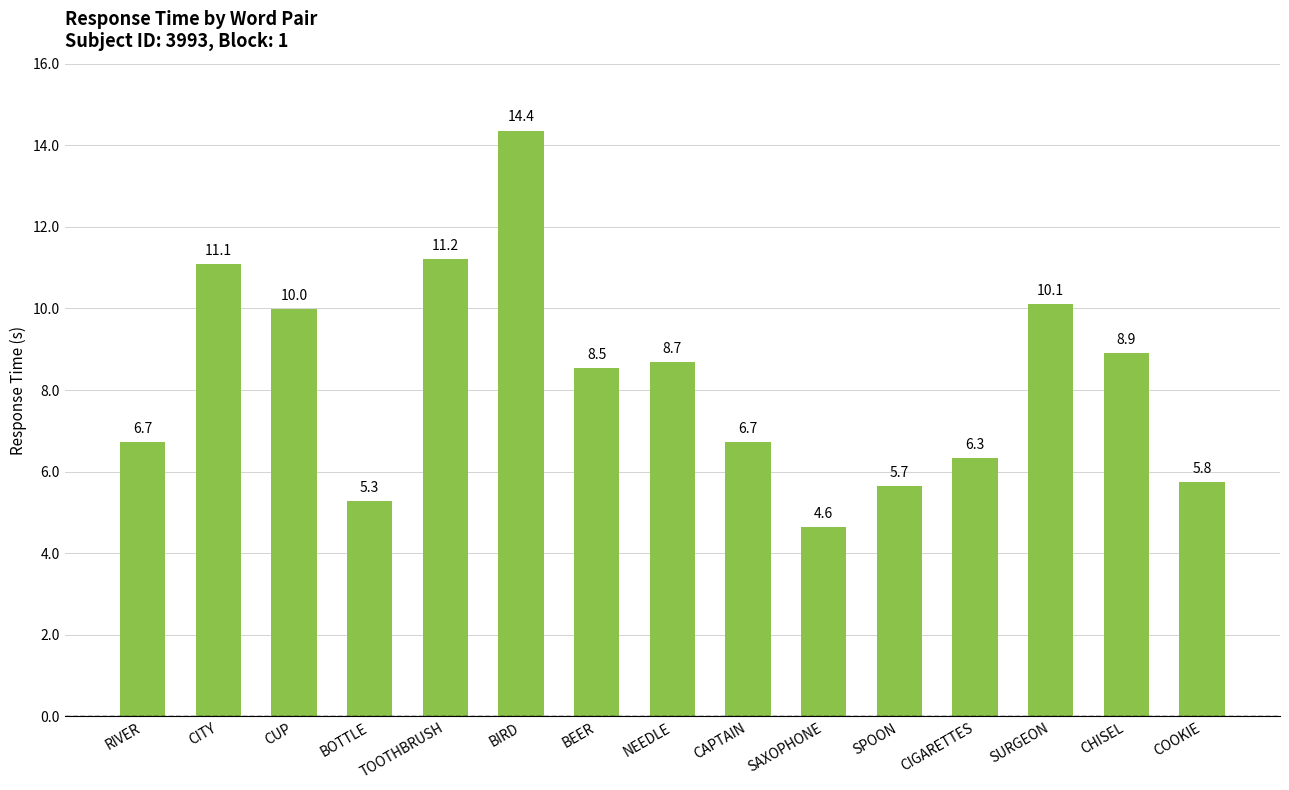

What is the value of the 5th bar from the left?

11.2